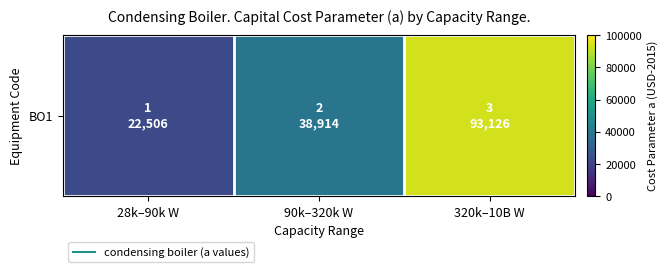

Approximately how many times larger is the value at 90k–320k W compared to 28k–90k W?

1.7